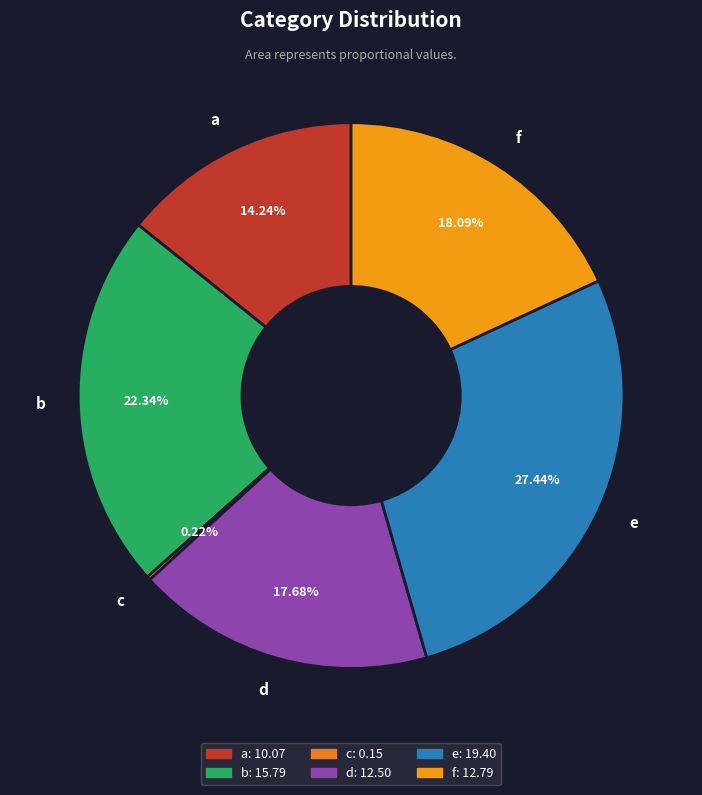

Does a represent more than half of the total?

No